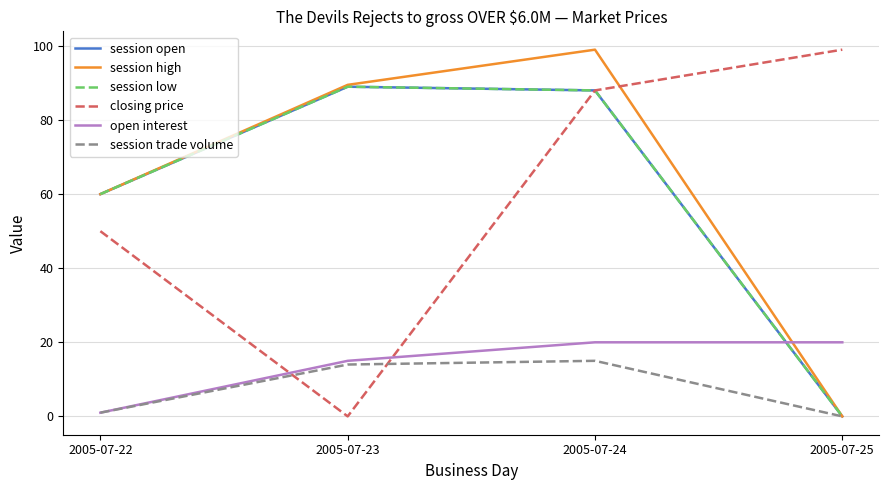

Reading right to left, transcribe all the data shown in this chart.

session open: 0.0	88.0	89.0	60.0
session high: 0.0	99.0	89.5	60.0
session low: 0.0	88.0	89.0	60.0
closing price: 99.0	88.0	0.0	50.0
open interest: 20.0	20.0	15.0	1.0
session trade volume: 0.0	15.0	14.0	1.0